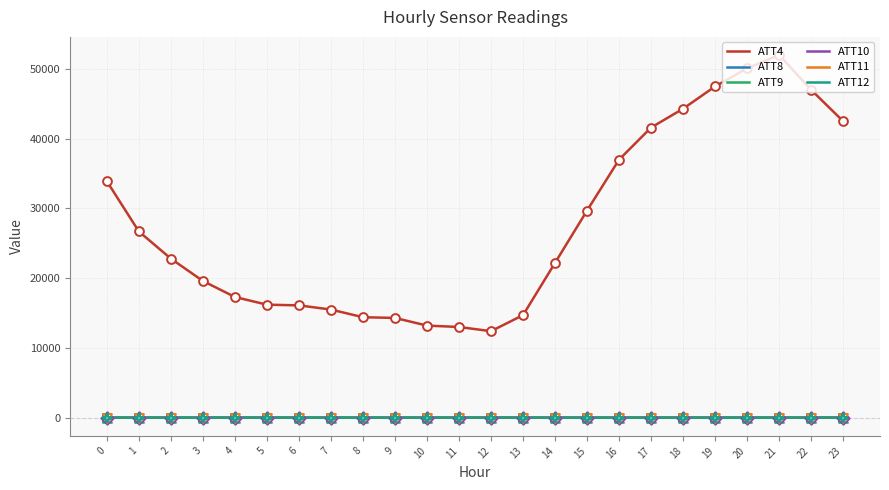

Which series has the largest total across all categories?

ATT4